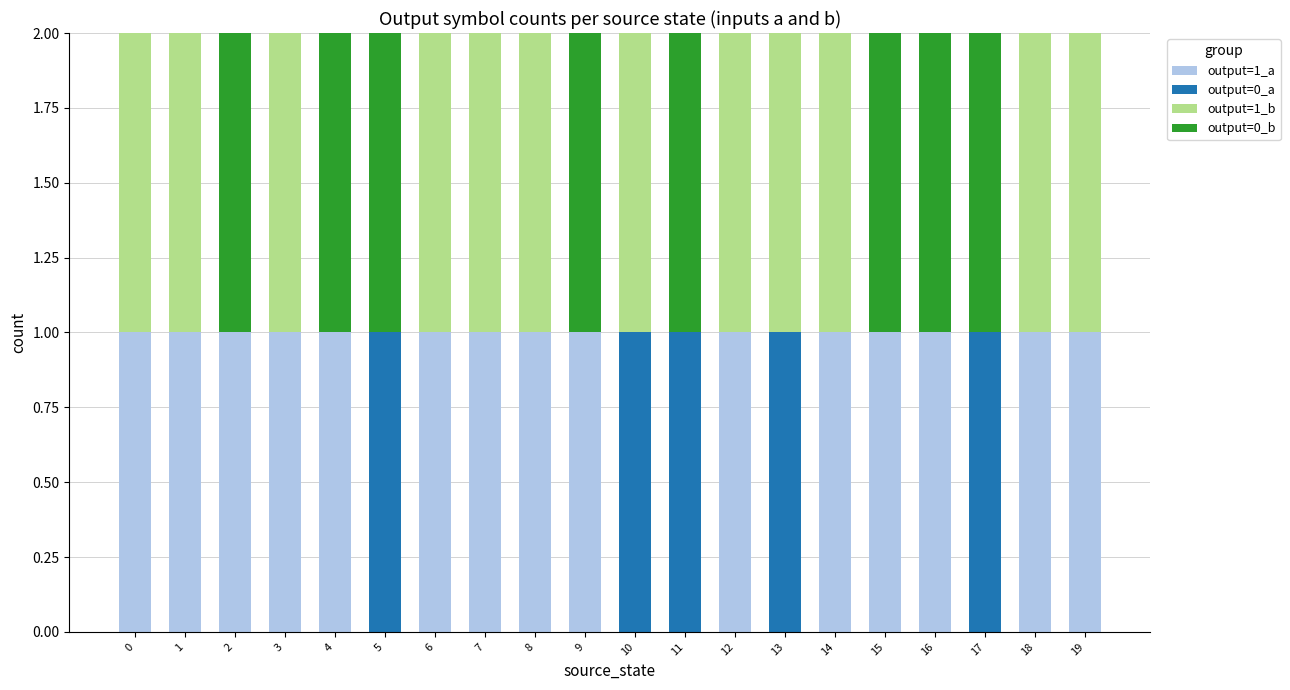

True or false: output=1_a has a value of 1 at 7.

True